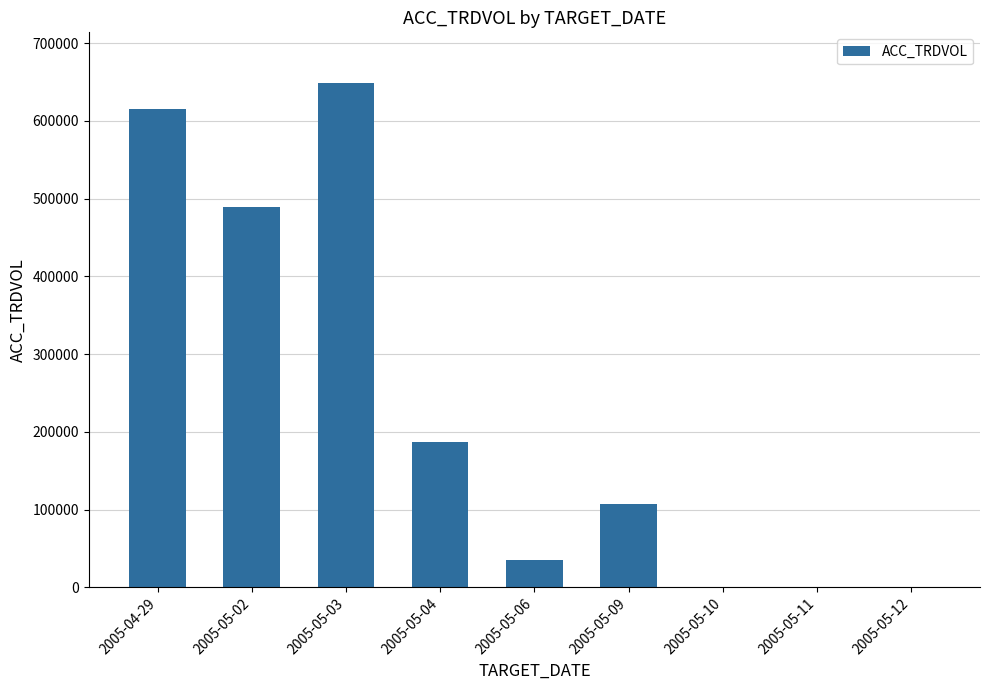

What is the greatest value displayed?

648972